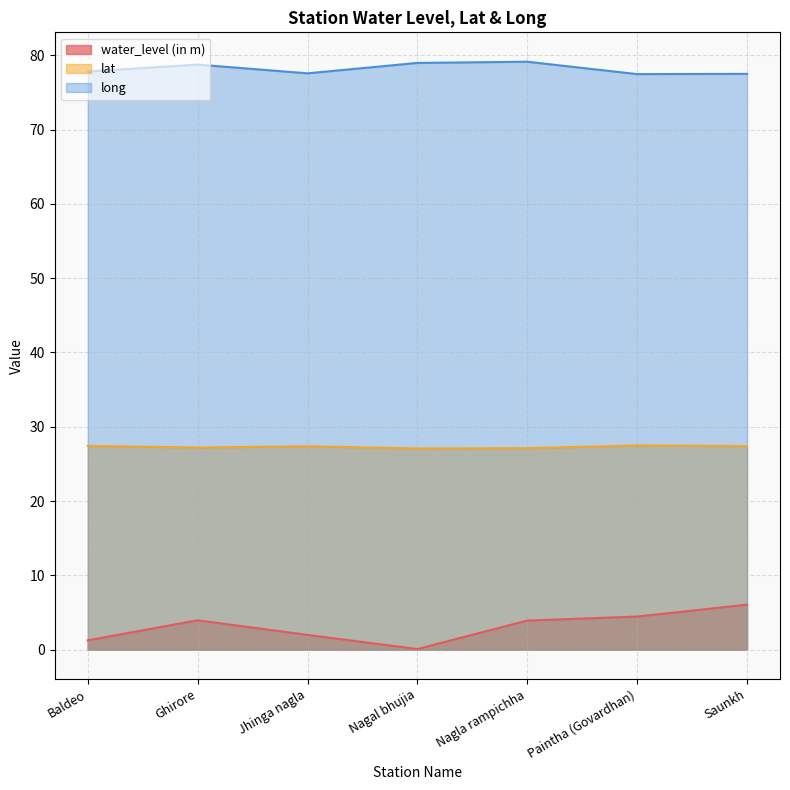

Which series has the largest total across all categories?

long